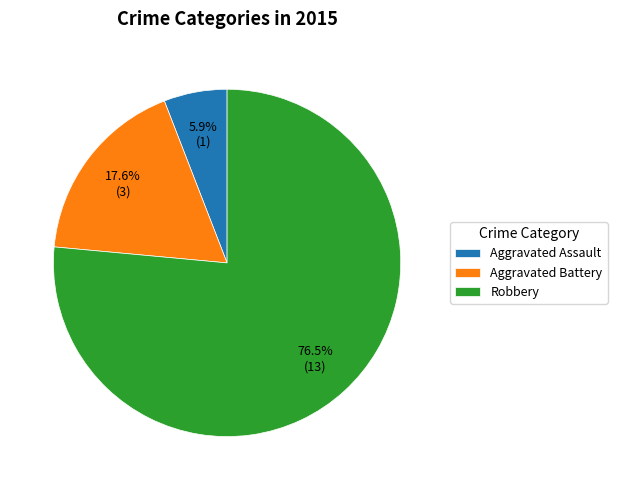

Rank the categories by value from highest to lowest.

Robbery, Aggravated Battery, Aggravated Assault